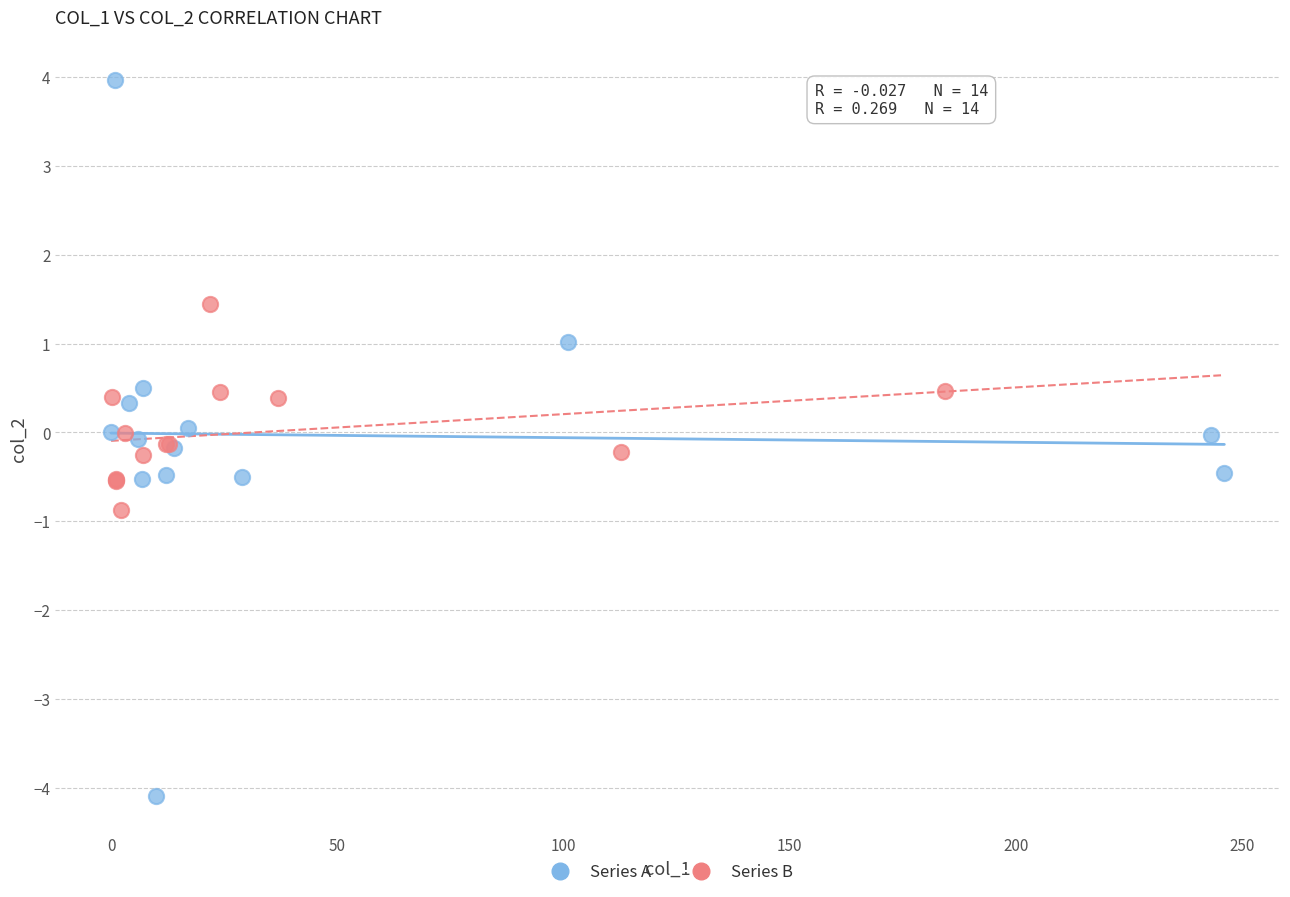

Which series contains the lowest Y value?

Series A